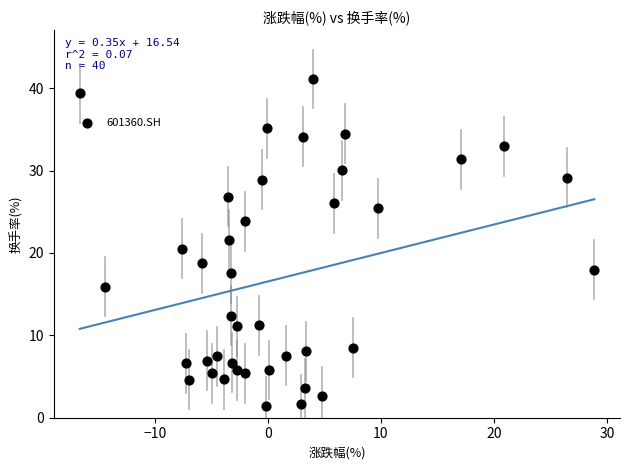

What is the range of Y values (max minus min)?

39.7